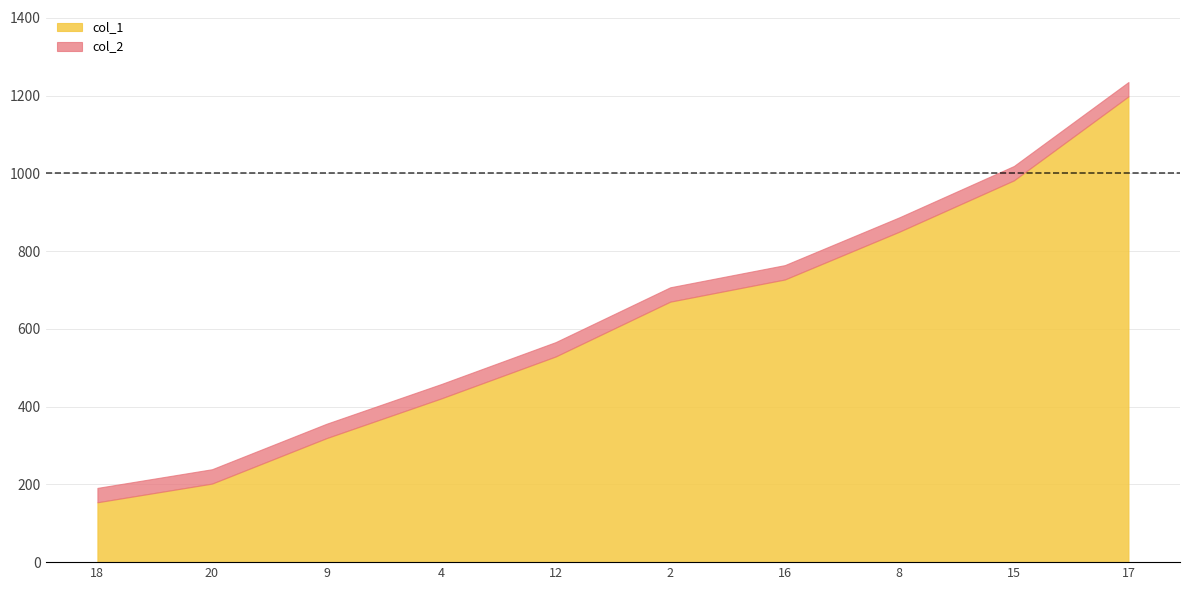

What is the total value across all series at 15?

1019